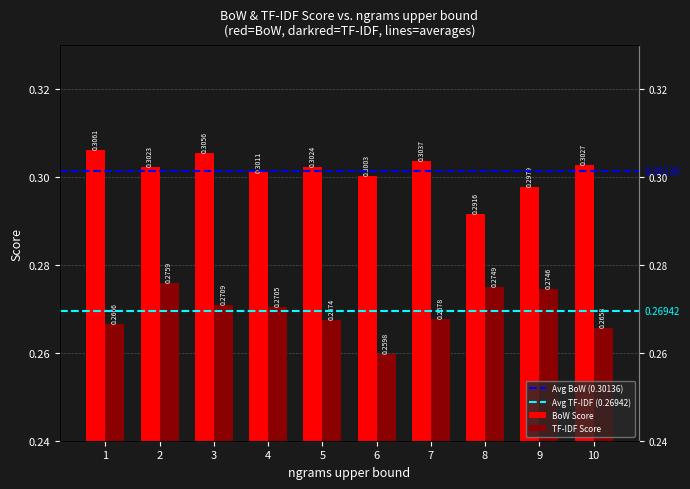

What is the value of the TF-IDF Score bar at the 8th from the left?

0.3